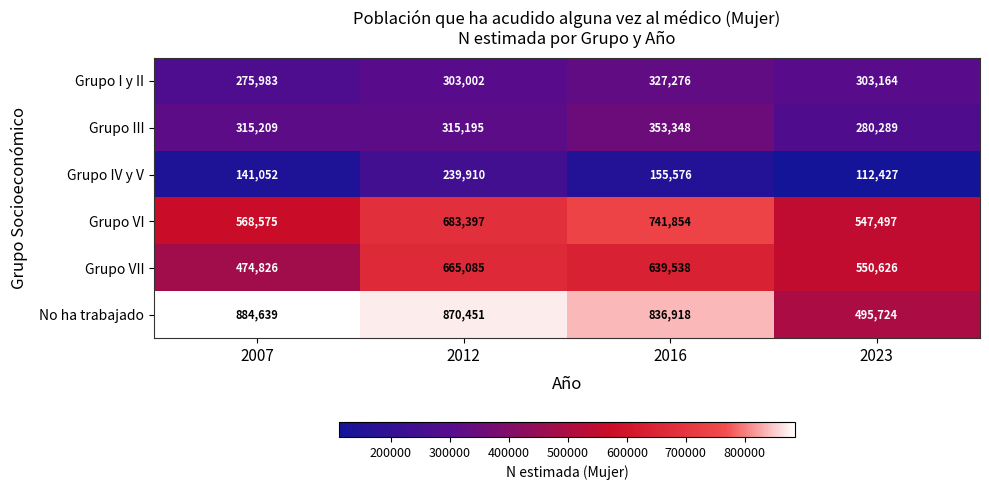

Which category has the lowest value in the Grupo III series?

2023